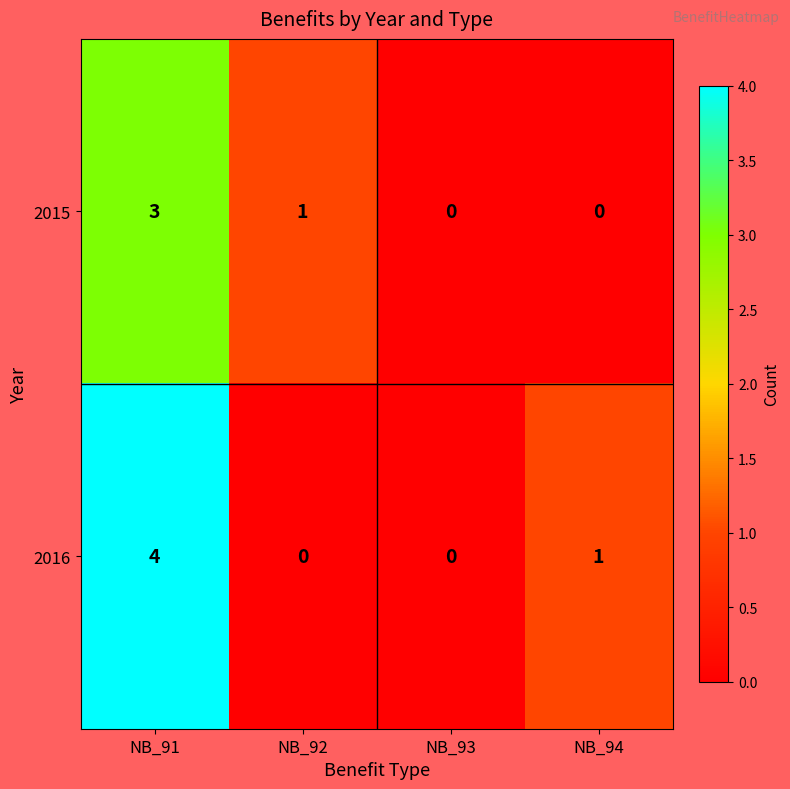

Reading left to right, list all the values displayed in this chart.

2015: 3	1	0	0
2016: 4	0	0	1